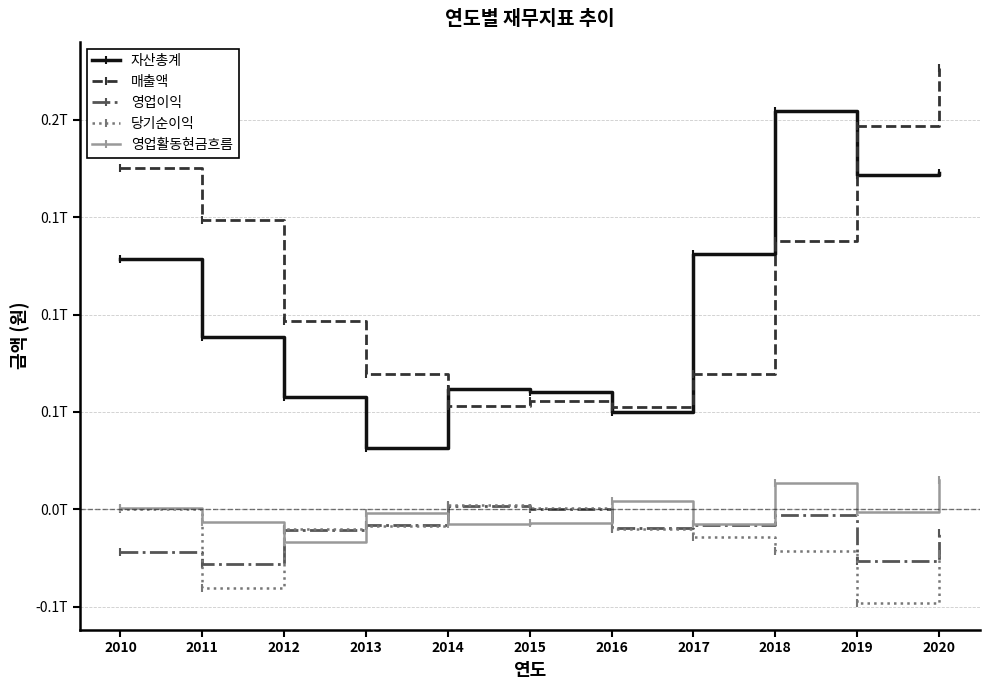

What are all the series names shown in the legend?

자산총계, 매출액, 영업이익, 당기순이익, 영업활동현금흐름